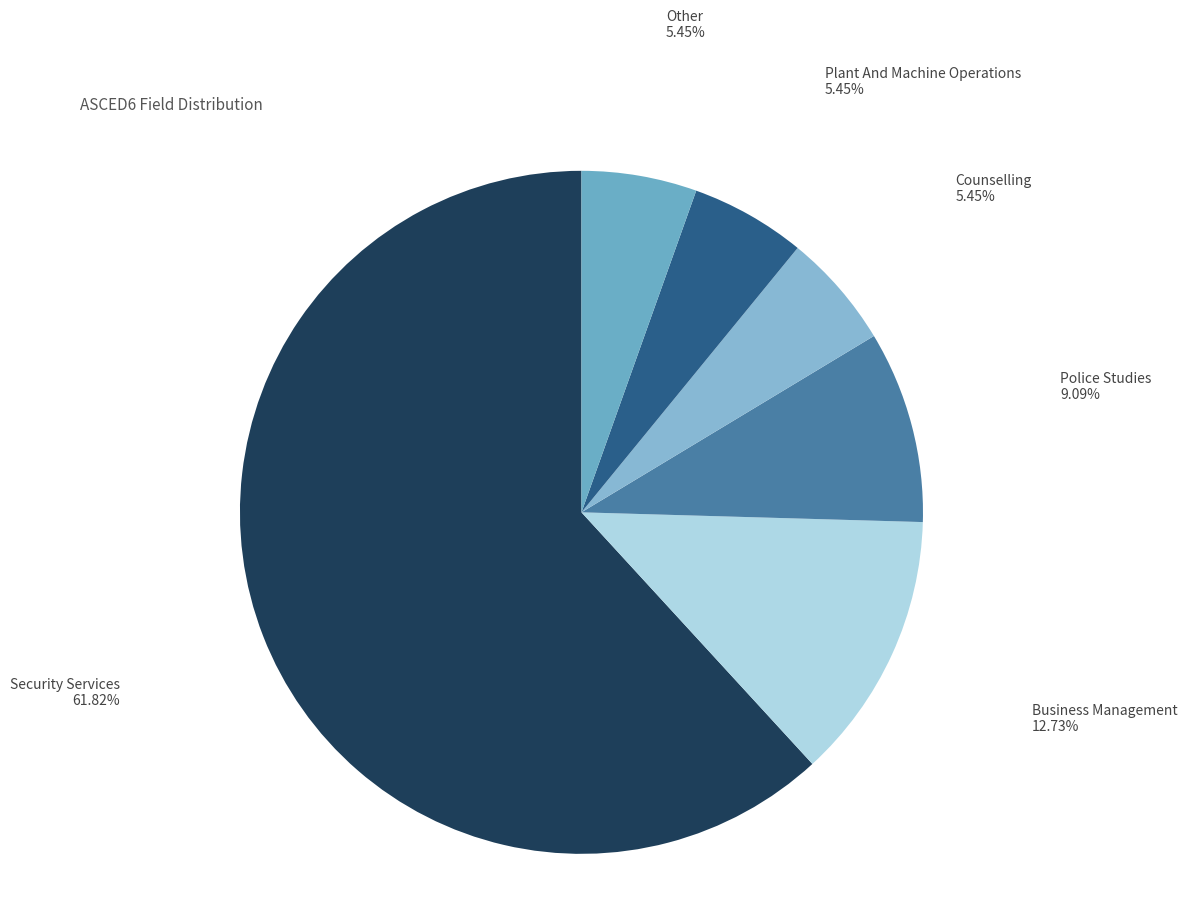

Which slice is the largest?

Security Services